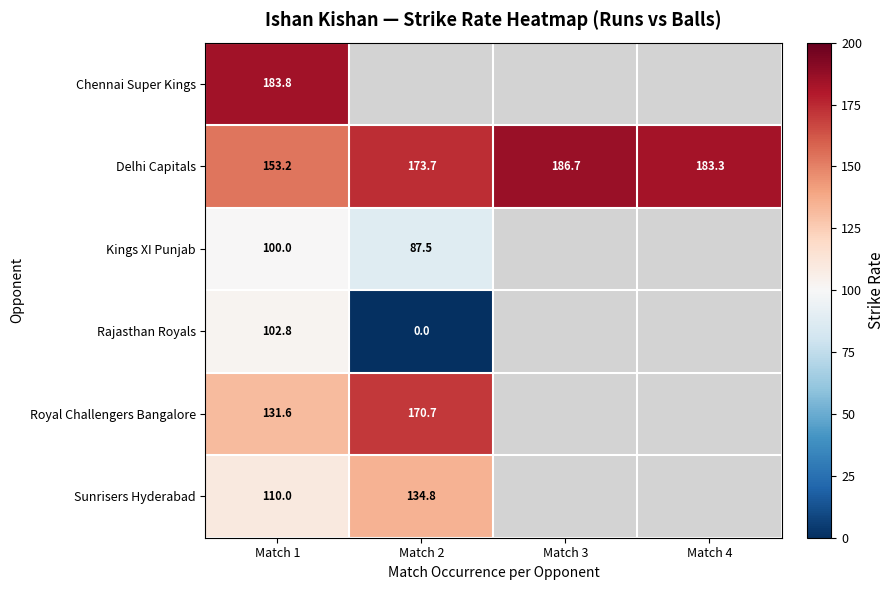

At which label is Delhi Capitals closest to 169?

Match 2